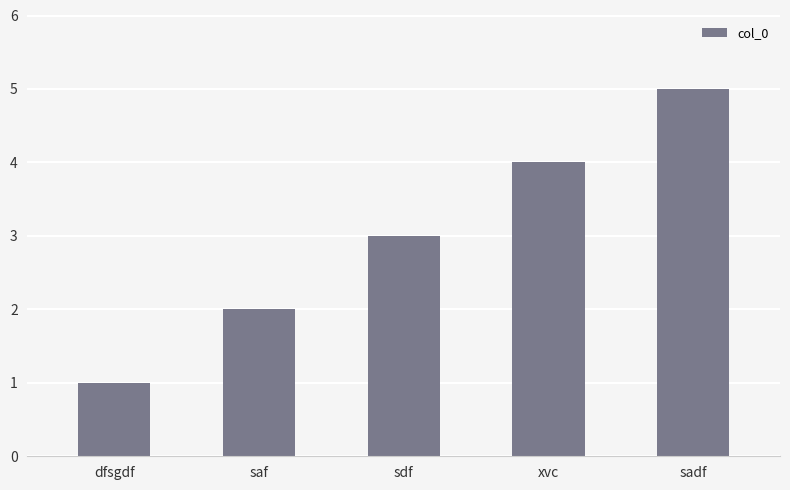

What is the label of the 4th bar from the left?

xvc